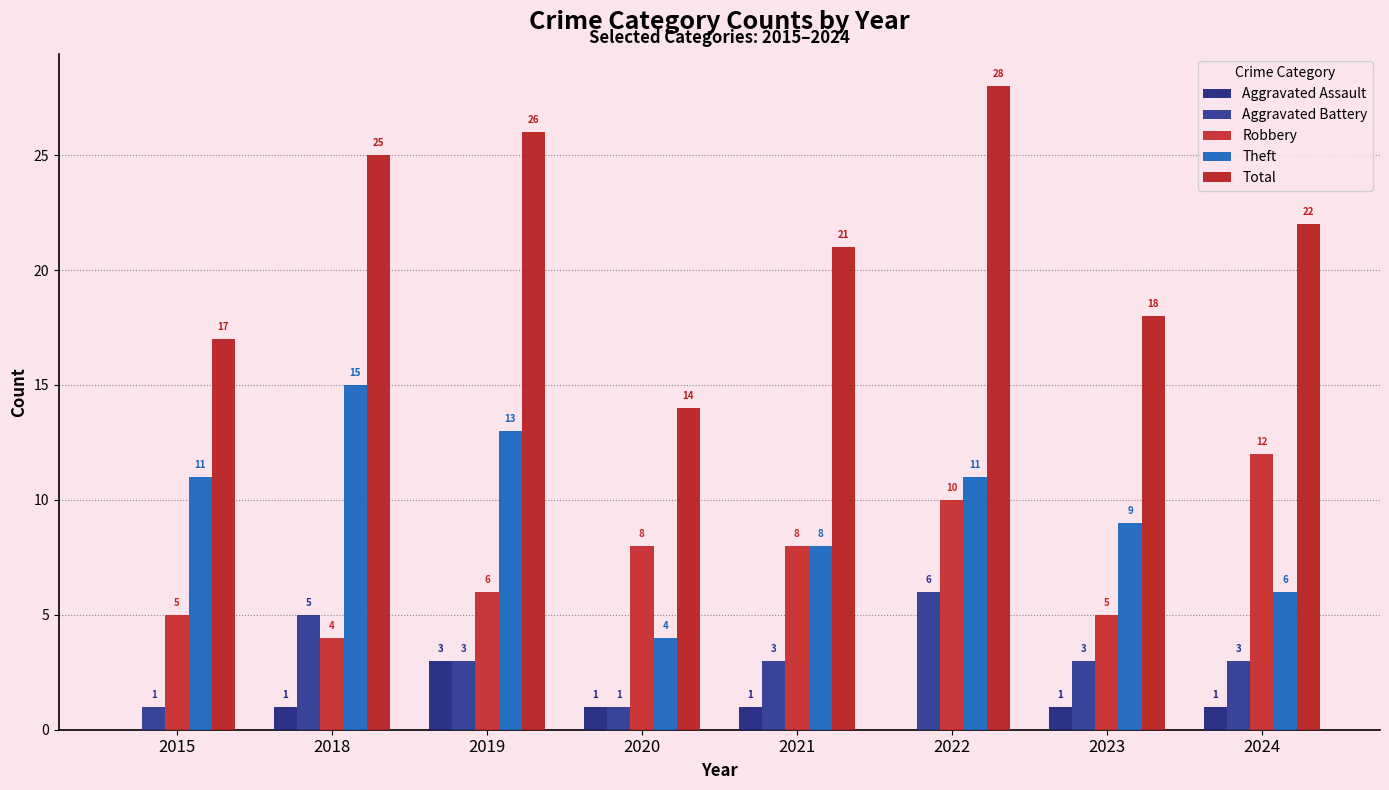

At which label does Robbery reach its peak?

2024